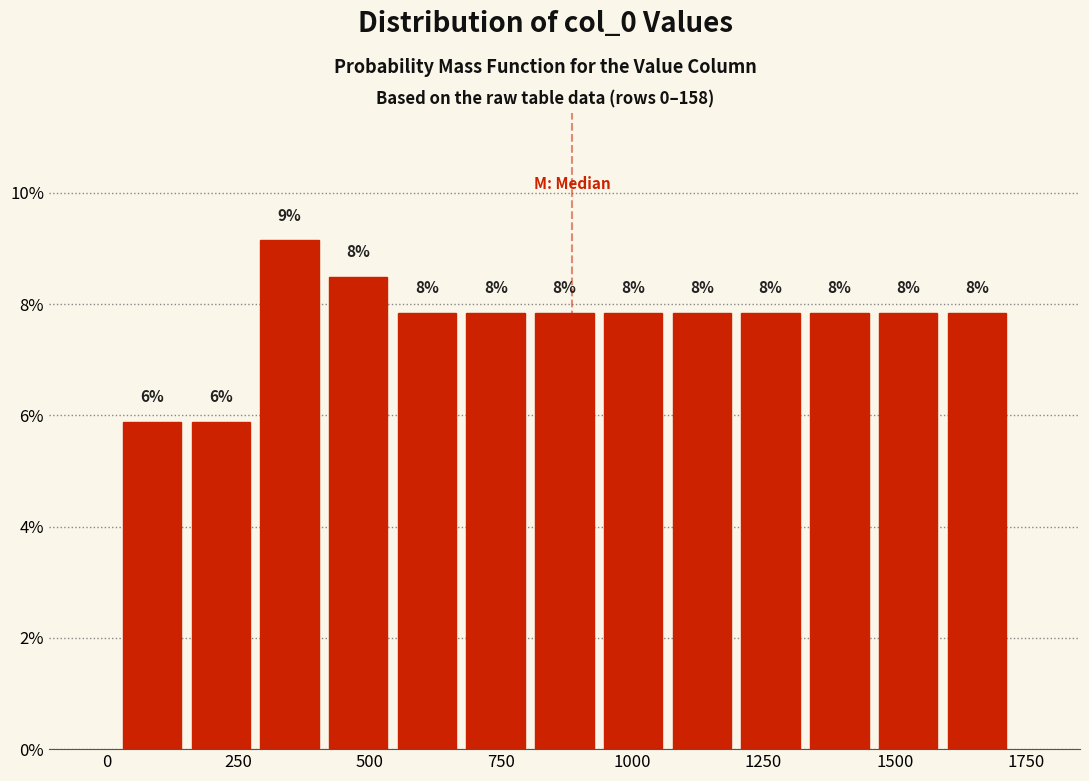

Read against the x-axis, roughly where is the centre of the tallest bar?

350